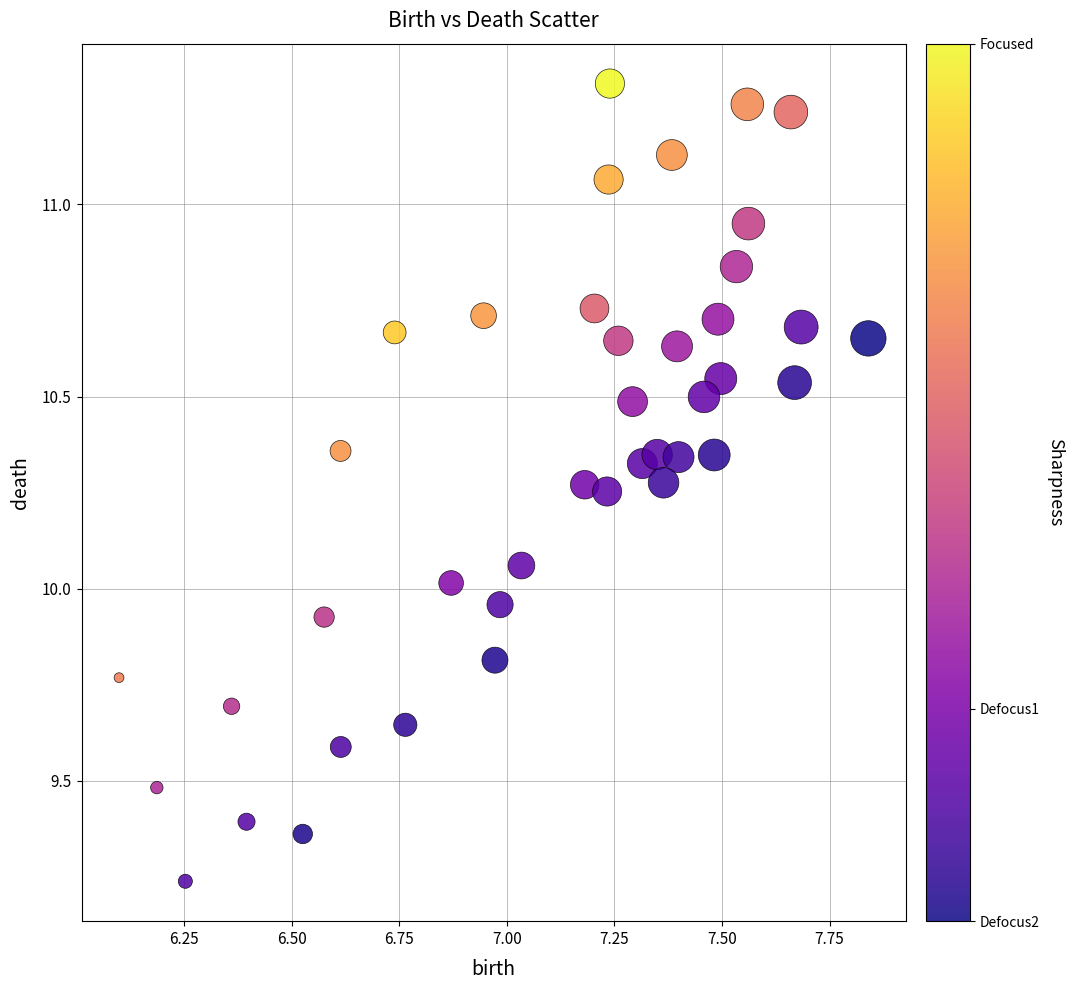

What is the range of X values (max minus min)?

1.7